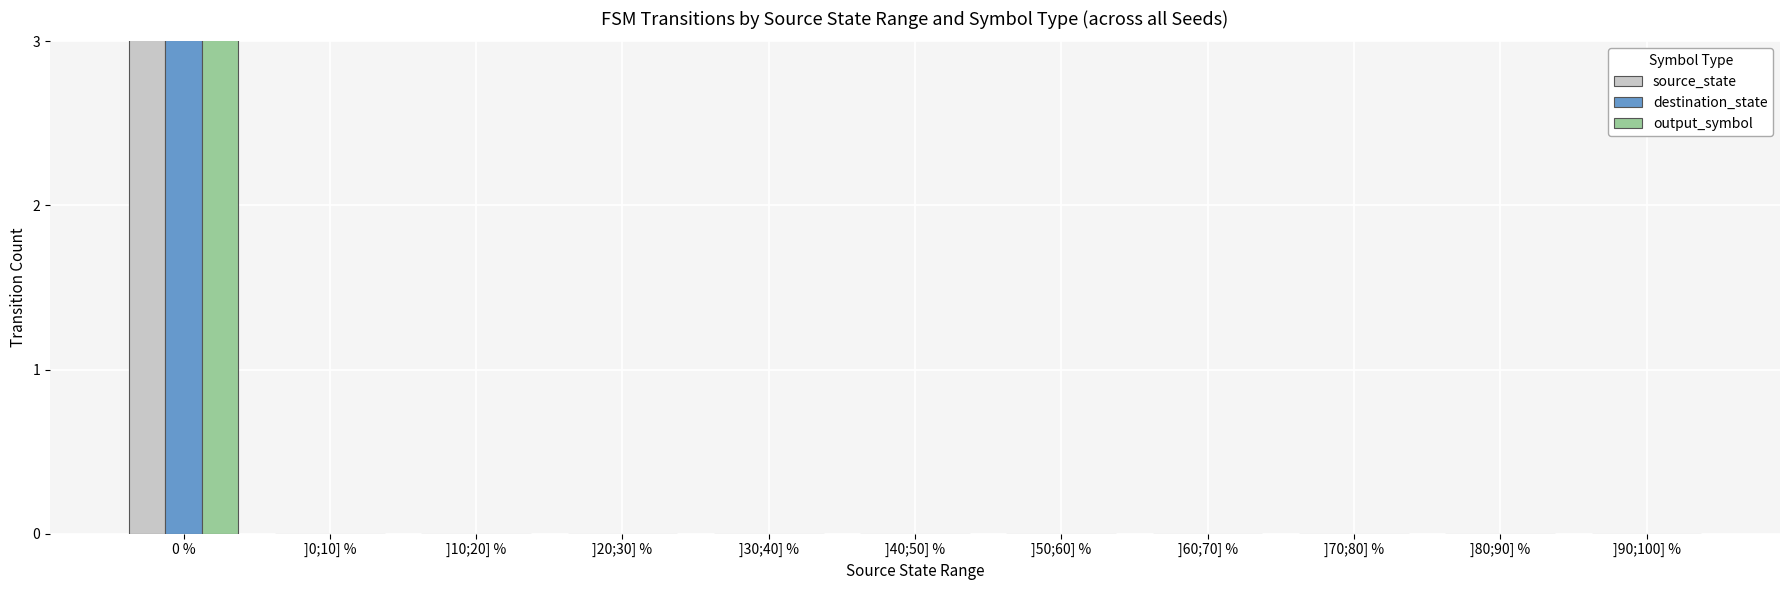

Between ]70;80] % and ]80;90] %, which series saw the biggest shift?

source_state